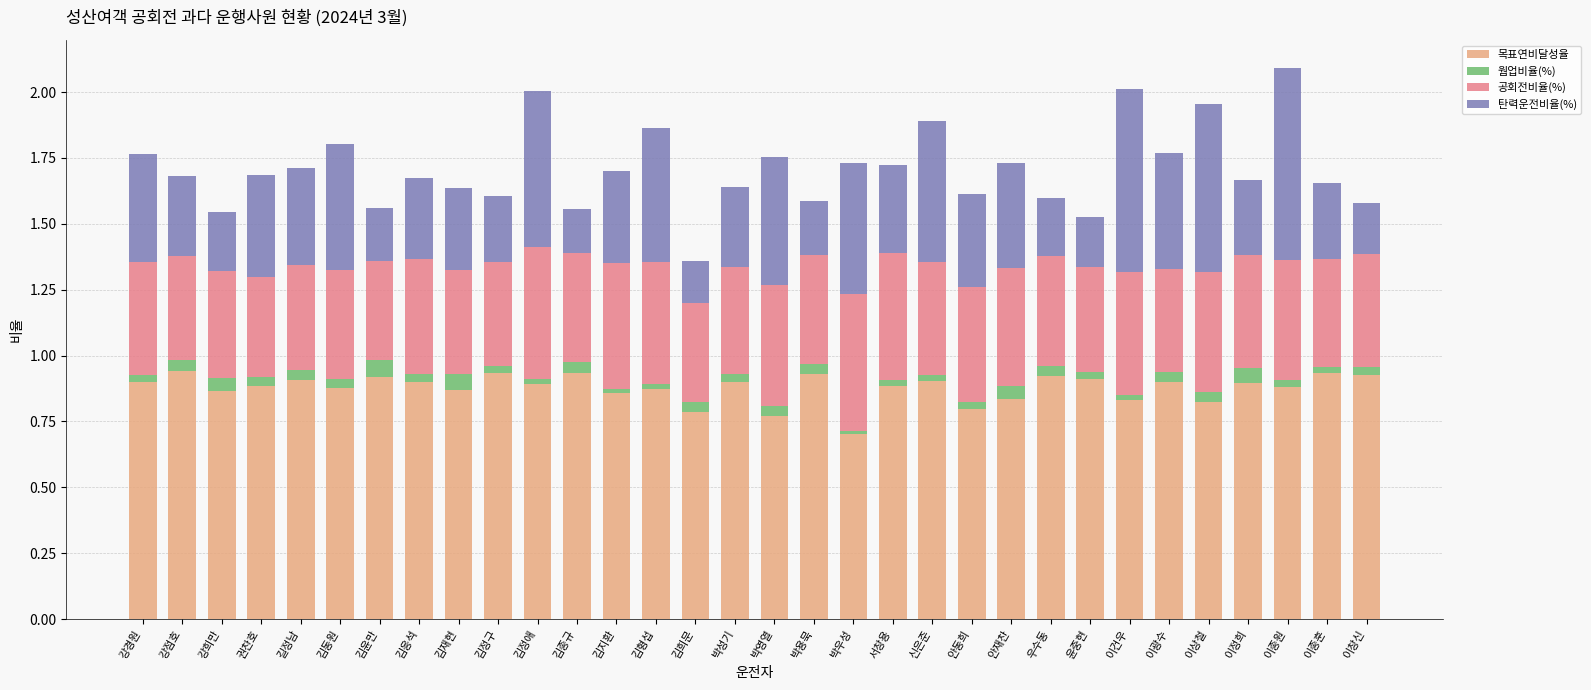

What is the total value across all series at 김윤만?

1.6